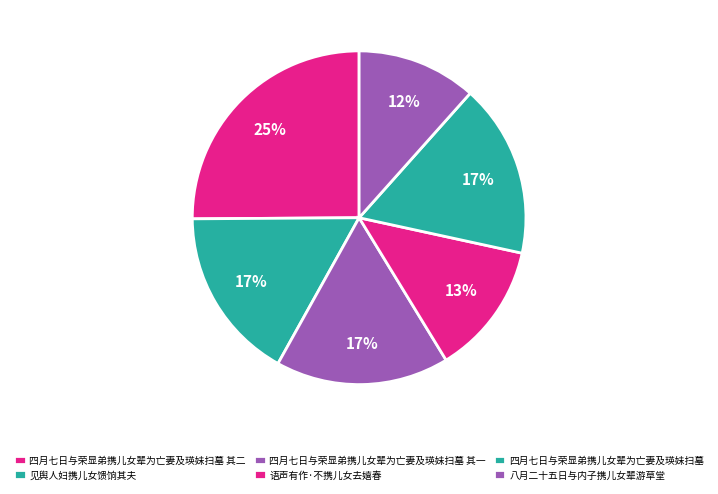

What percentage is the 四月七日与荣显弟携儿女辈为亡妻及瑛妹扫墓 其二 slice, to the nearest percent?

25%